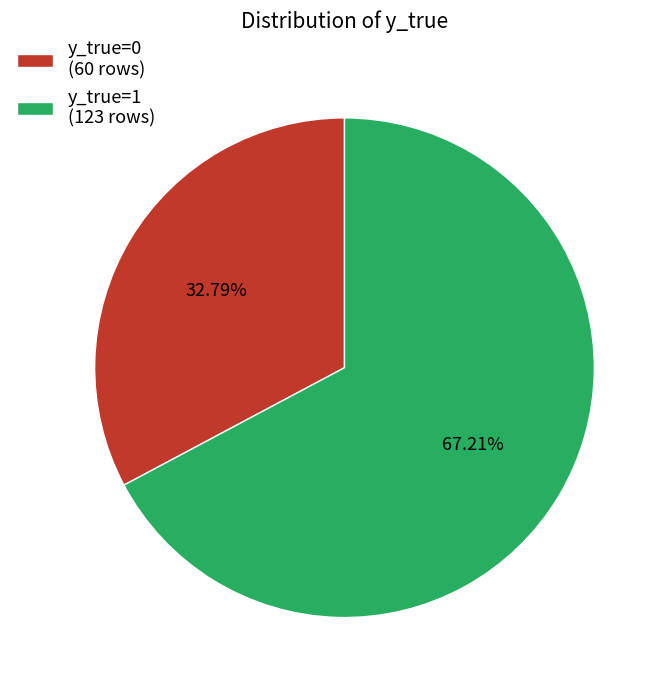

Rank the categories by value from lowest to highest.

y_true=0, y_true=1